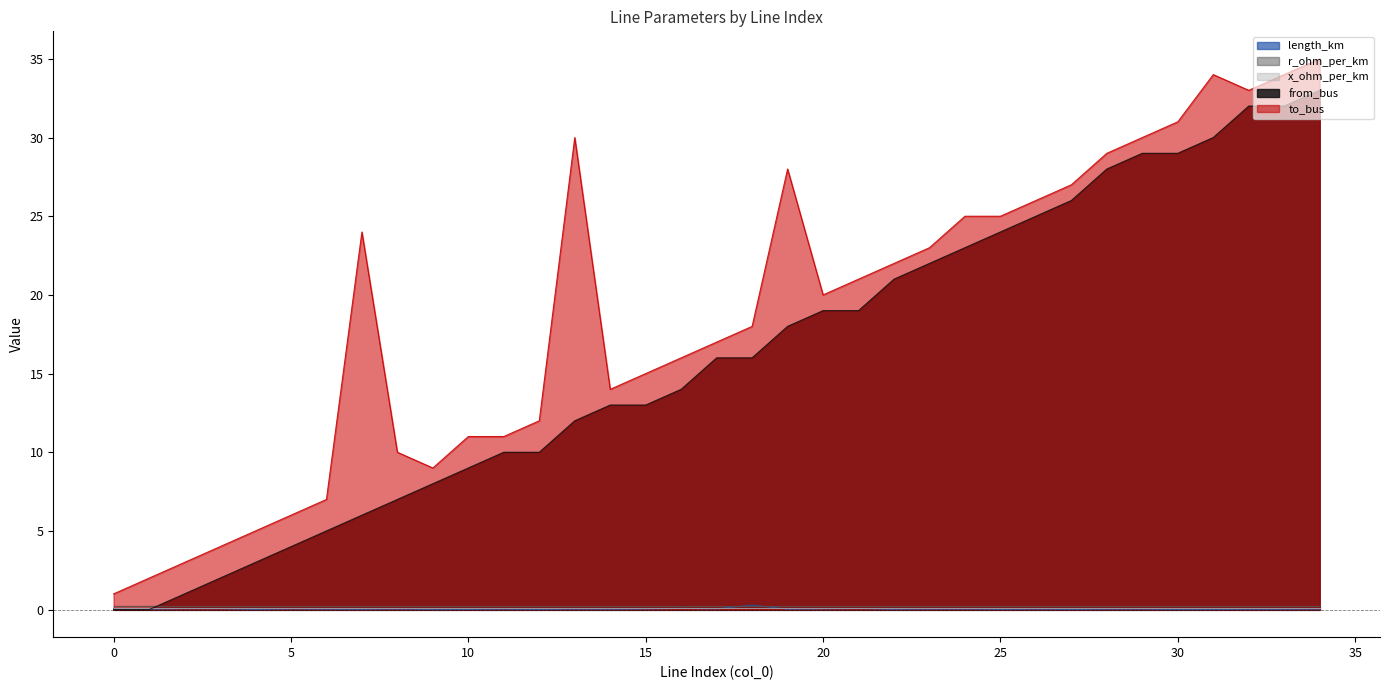

Does the chart display data point markers on the line(s)?

No